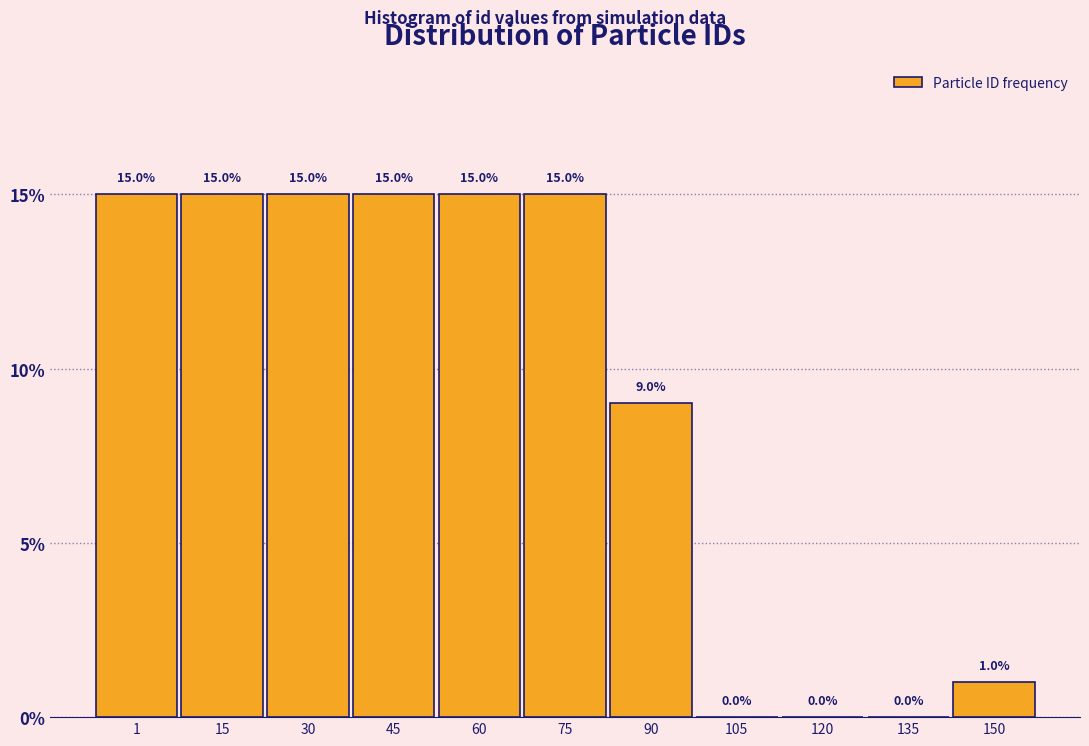

Reading right to left, transcribe all the data shown in this chart.

150=1	135=0	120=0	105=0	90=9	75=15	60=15	45=15	30=15	15=15	1=15